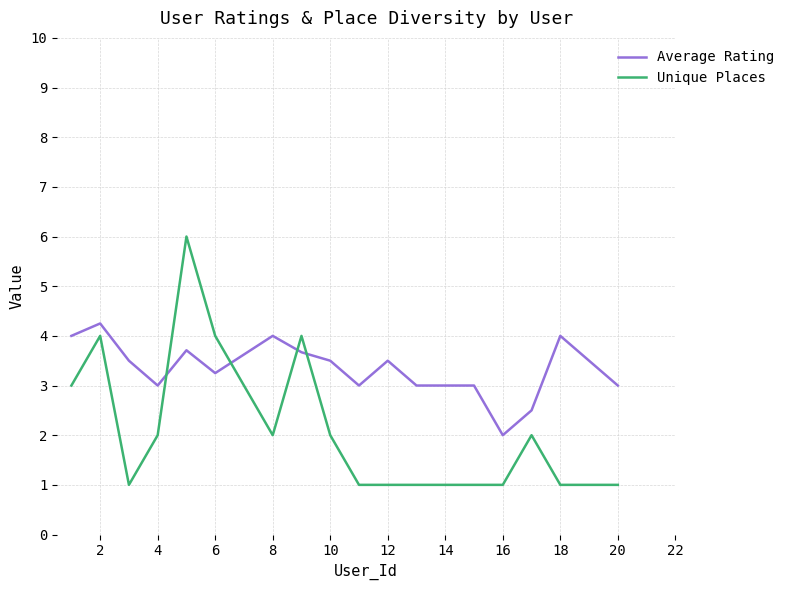

Which series has the largest total across all categories?

Average Rating